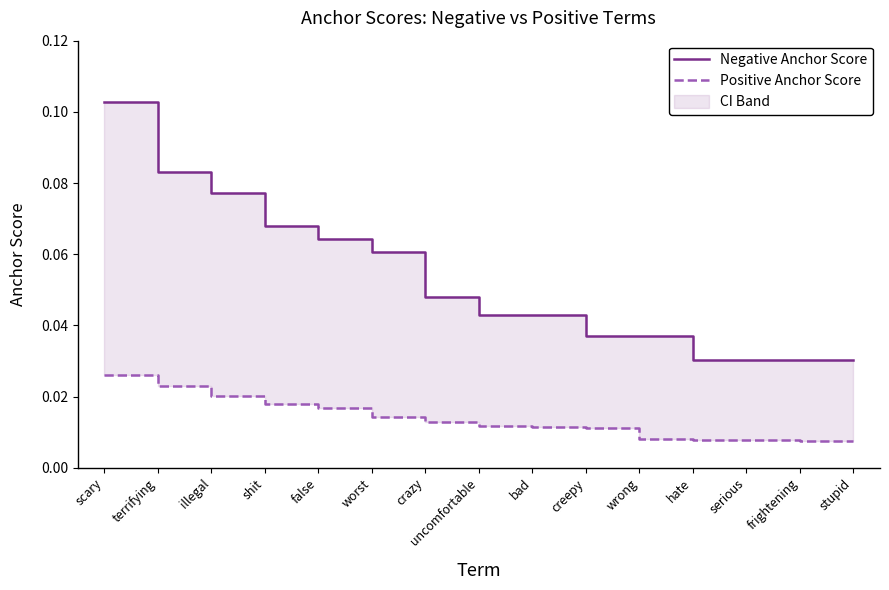

Which category has the highest value across all series?

scary